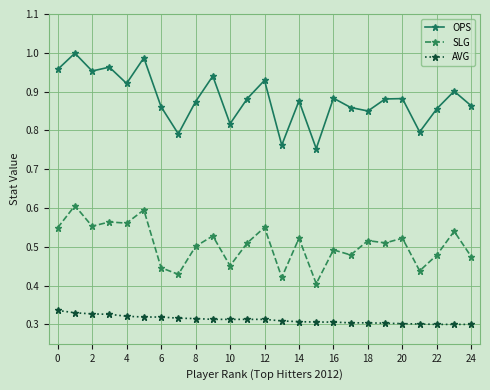

True or false: AVG and SLG cross at least once.

False